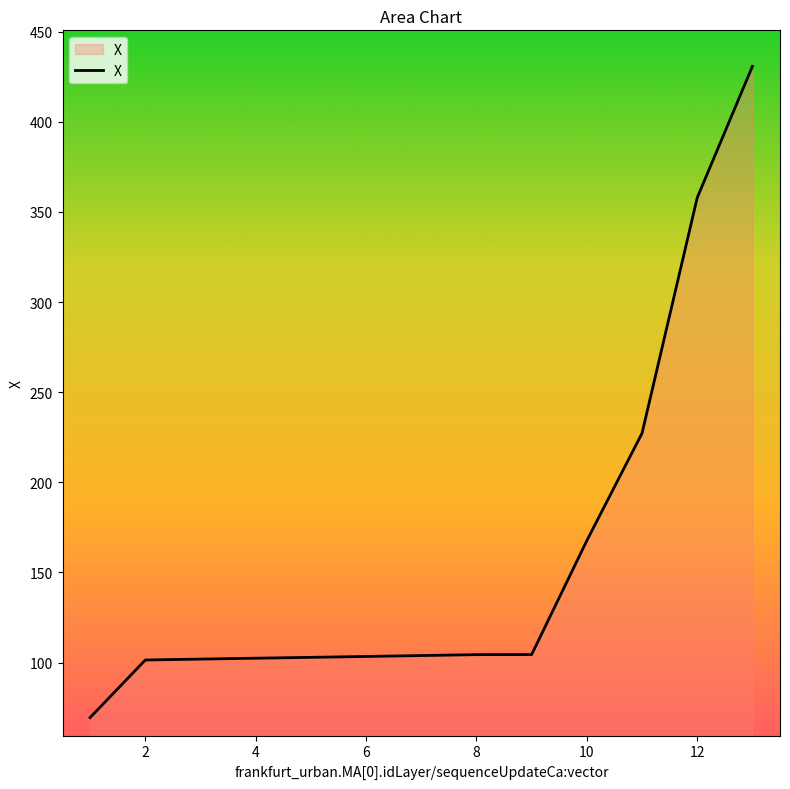

How many lines are shown in the chart?

1